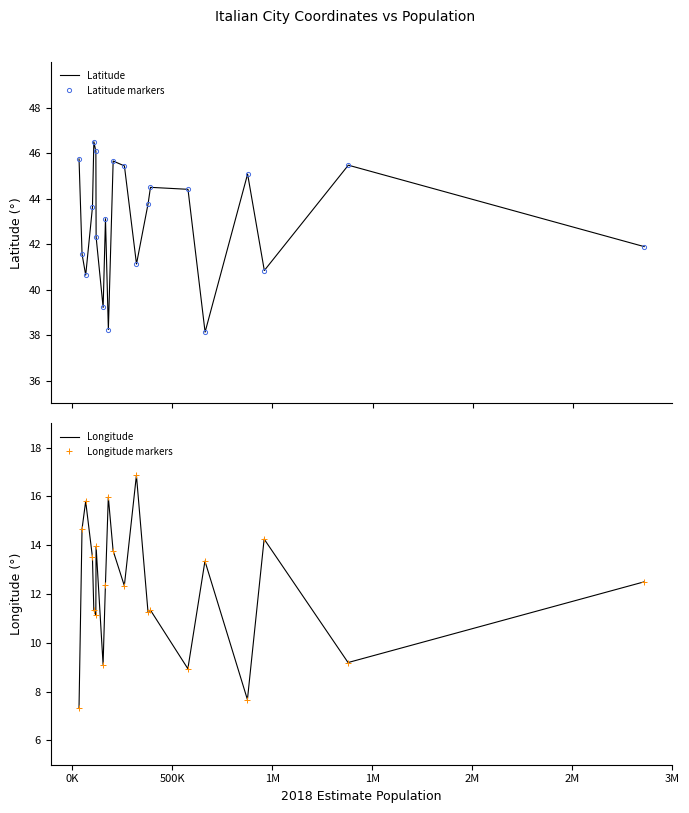

Reading left to right, what are all the values shown in this chart?

Latitude: 45.7	41.6	40.6	43.6	46.5	46.1	42.3	39.2	43.1	38.2	45.6	45.4	41.1	43.8	44.5	44.4	38.1	45.1	40.8	45.5	41.9
Latitude markers: 45.7	41.6	40.6	43.6	46.5	46.1	42.3	39.2	43.1	38.2	45.6	45.4	41.1	43.8	44.5	44.4	38.1	45.1	40.8	45.5	41.9
Longitude: 7.3	14.7	15.8	13.5	11.4	11.1	14.0	9.1	12.4	16.0	13.8	12.3	16.9	11.3	11.3	8.9	13.3	7.7	14.3	9.2	12.5
Longitude markers: 7.3	14.7	15.8	13.5	11.4	11.1	14.0	9.1	12.4	16.0	13.8	12.3	16.9	11.3	11.3	8.9	13.3	7.7	14.3	9.2	12.5